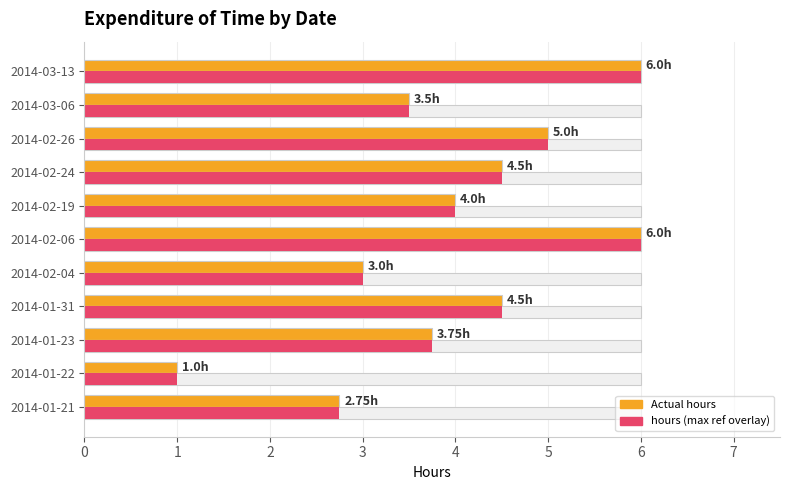

What is the difference between the highest and lowest values at 2014-02-04?

3.0